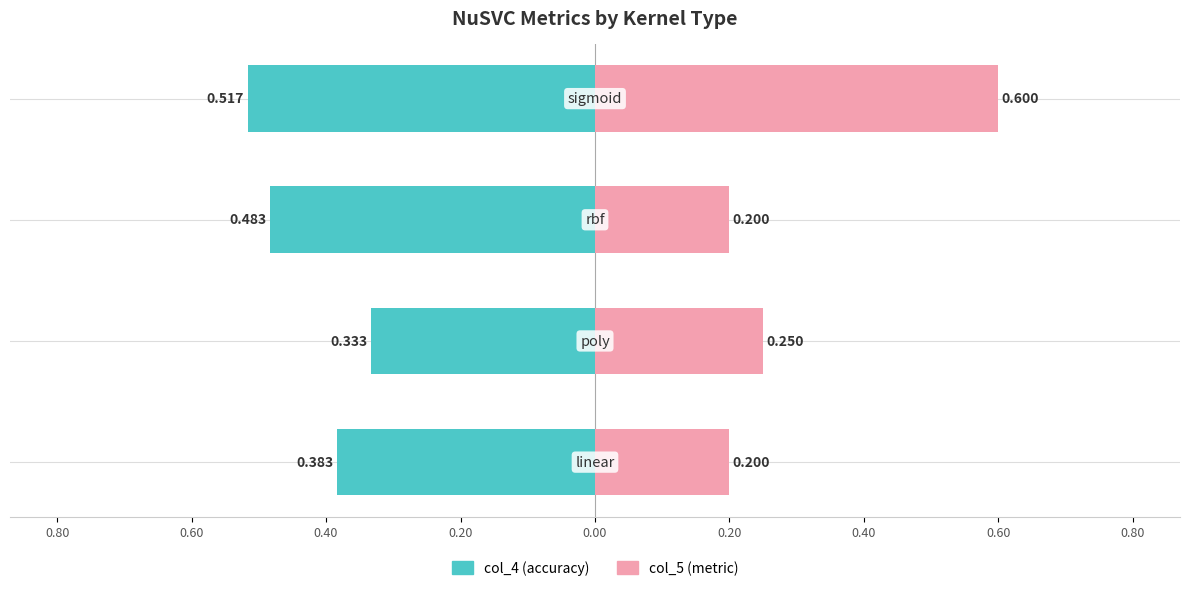

Between 1.00 and 0.40, which is larger?

1.00